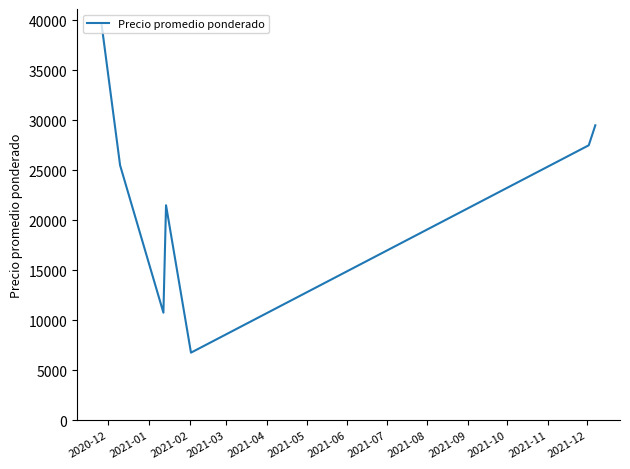

What is the minimum value shown in the chart?

6750